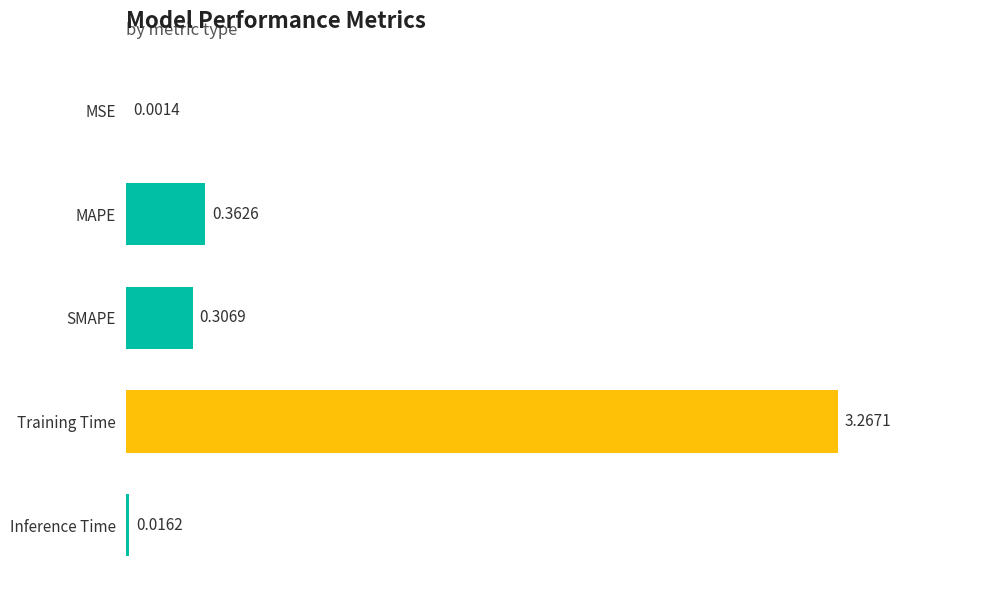

At which category does the chart reach its peak across all series?

Training Time